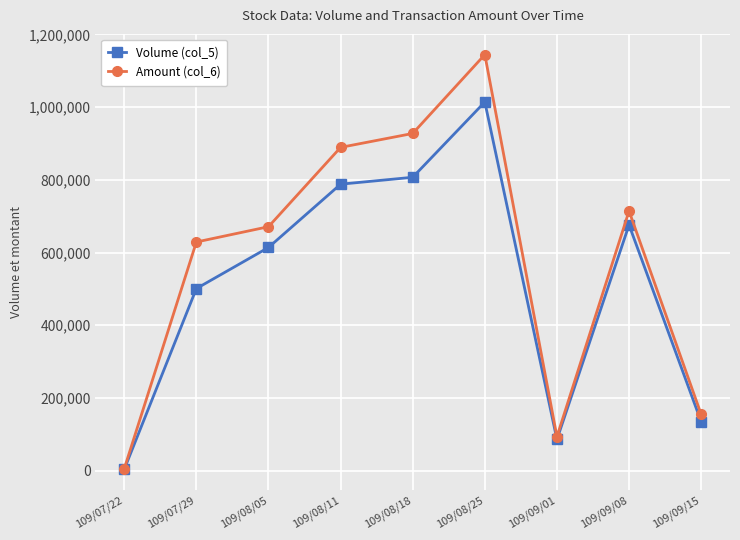

True or false: Amount (col_6) has more than 0 points higher than both neighbors.

True